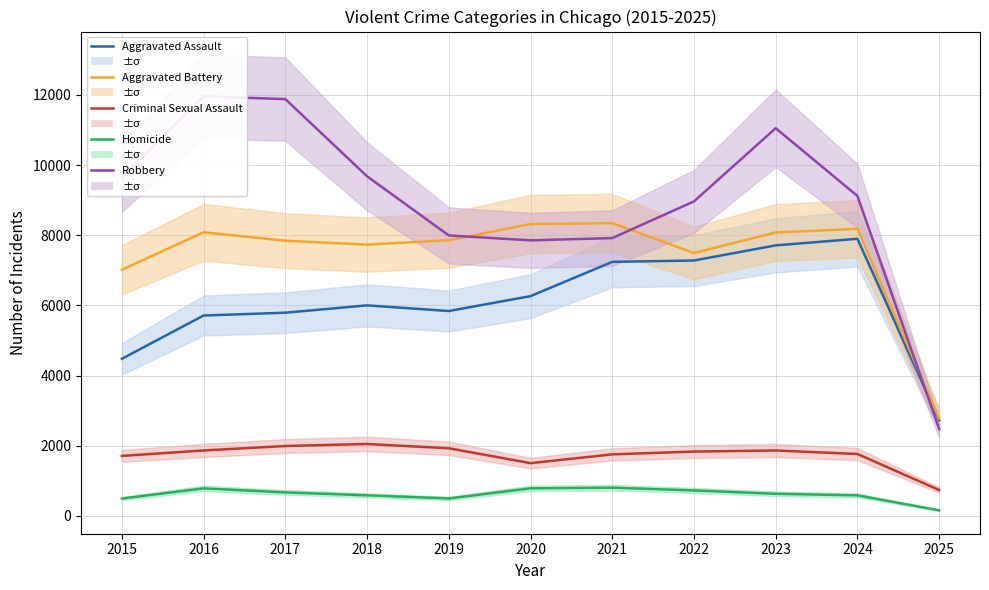

What is the sum of all Criminal Sexual Assault values?

19017